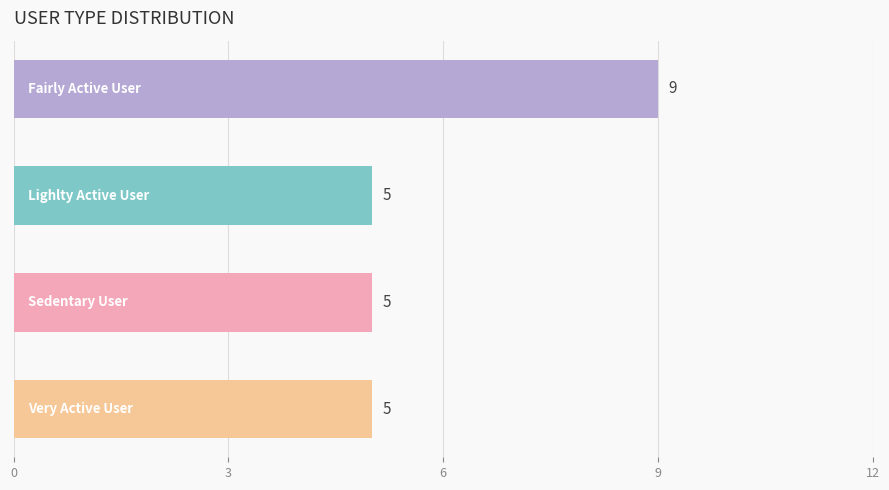

How many bars are there in total?

4